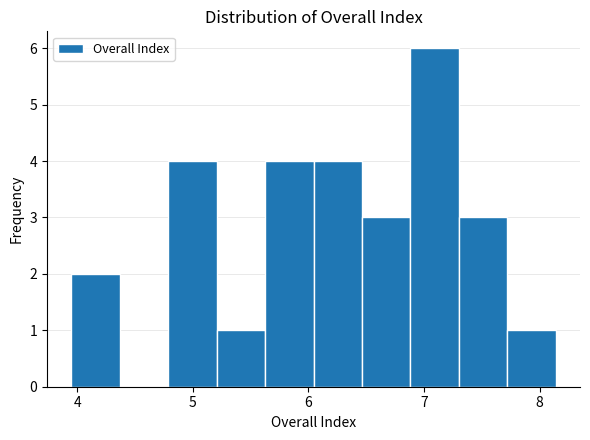

Over which range of the x-axis is the bar tallest?

6.9 to 7.3